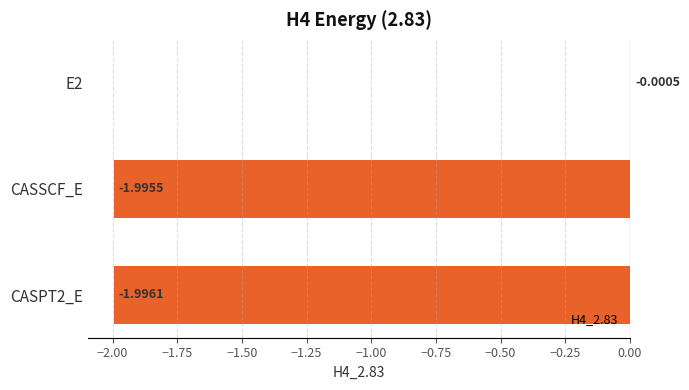

What is the change in value from E2 to CASPT2_E?

-2.0